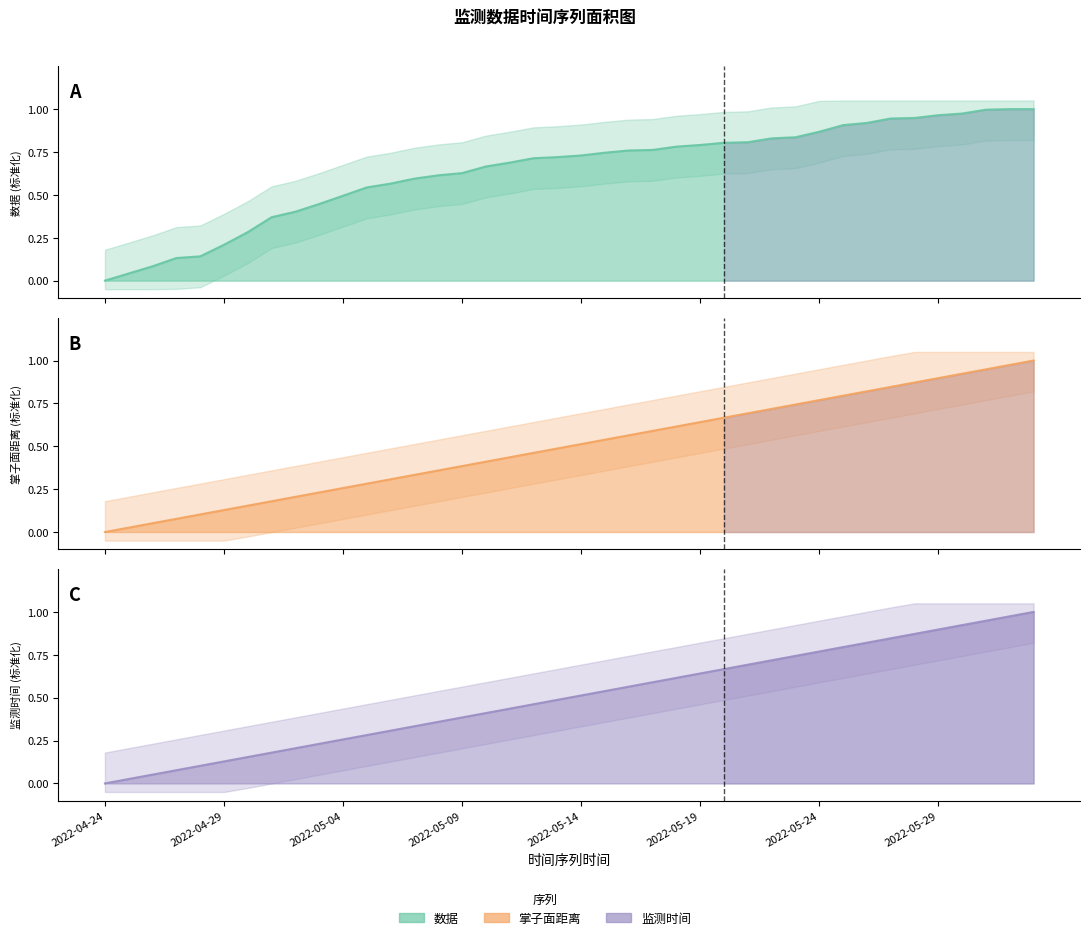

At which label does 掌子面距离 reach its peak?

2022-06-02